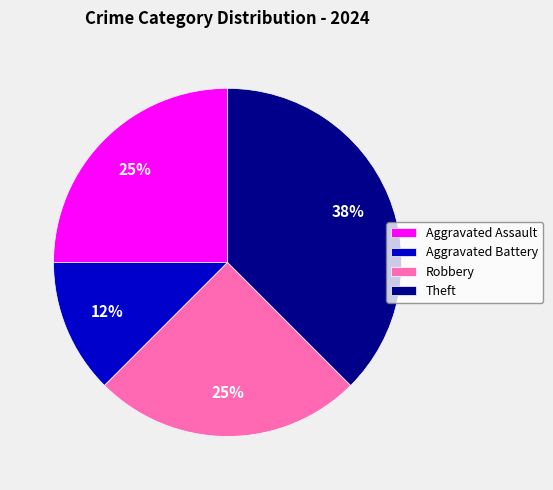

Which slice is the smallest?

Aggravated Battery